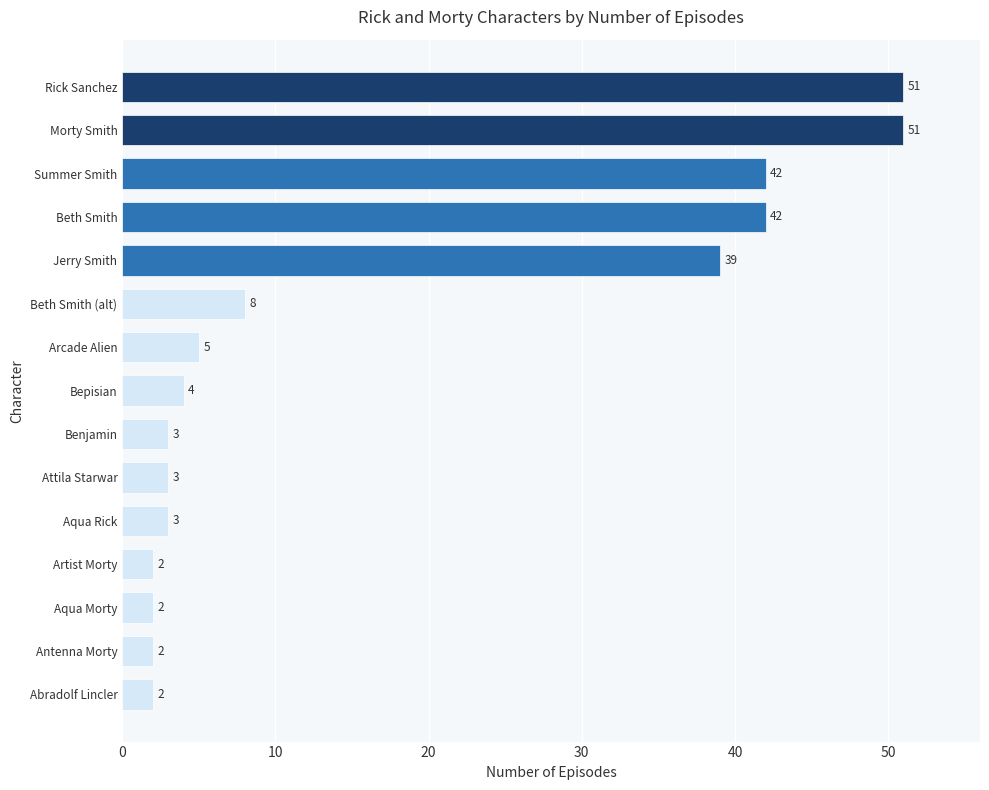

Reading top to bottom, transcribe all the data shown in this chart.

51	51	42	42	39	8	5	4	3	3	3	2	2	2	2